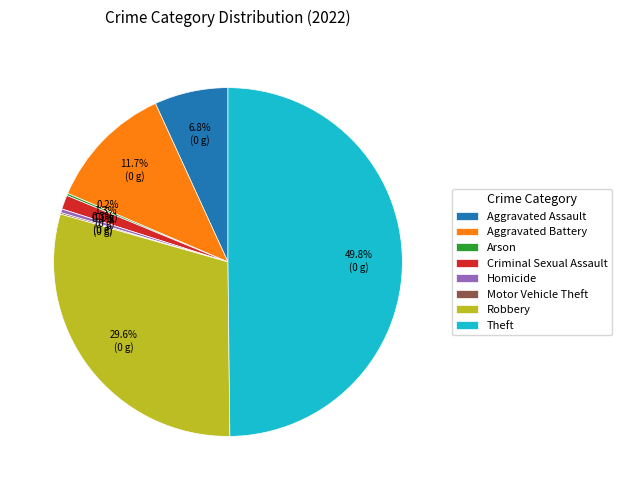

Which has a higher value, Robbery or Aggravated Assault?

Robbery